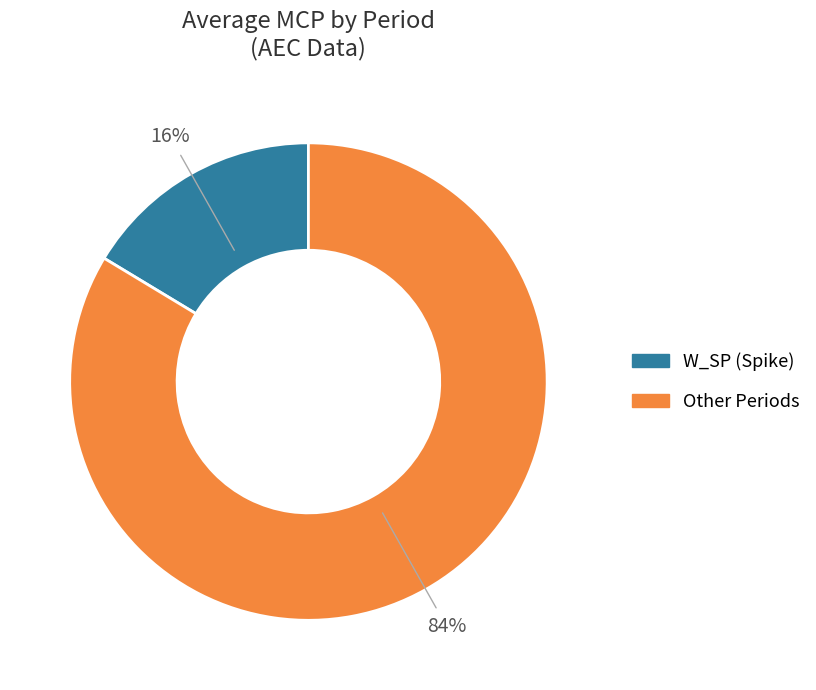

The Other Periods slice represents 91% of the pie. True or false?

False